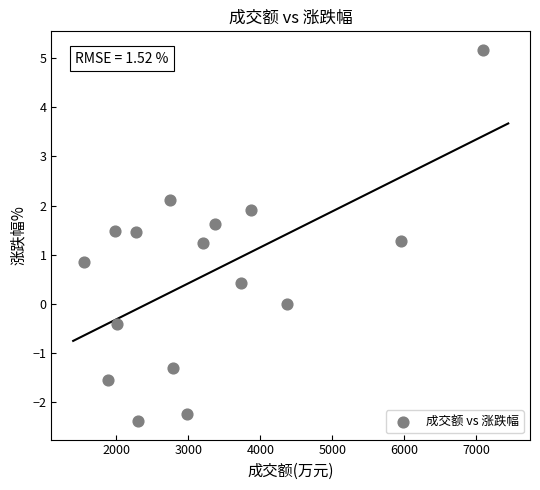

What is the range of Y values (max minus min)?

7.6